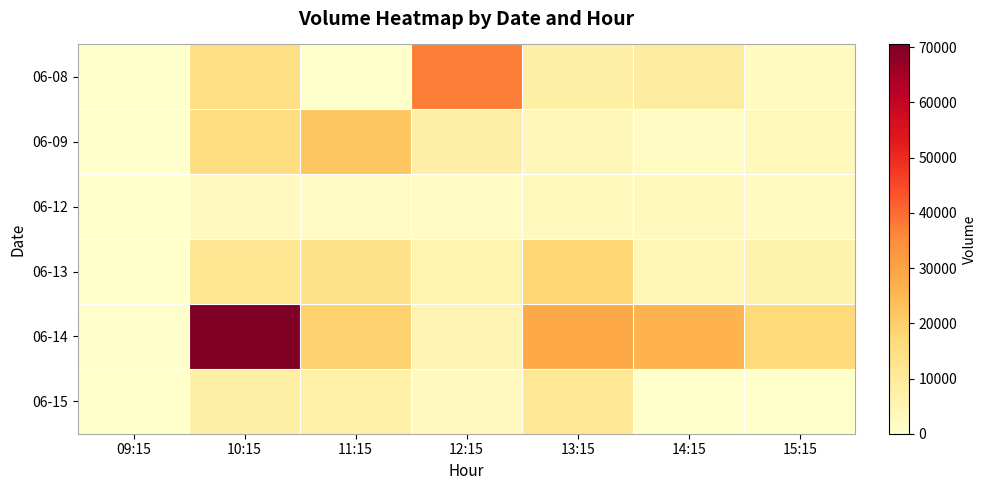

Which series changed the most between 10:15 and 12:15?

06-14